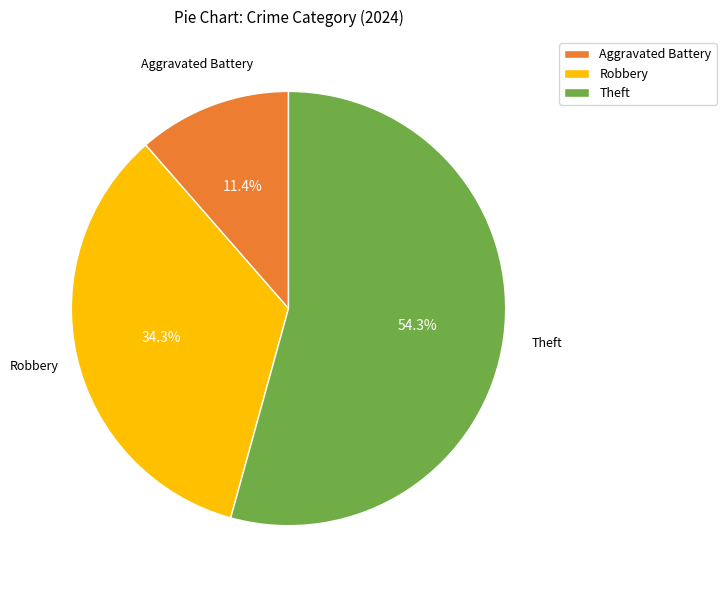

Which has a higher value, Robbery or Theft?

Theft